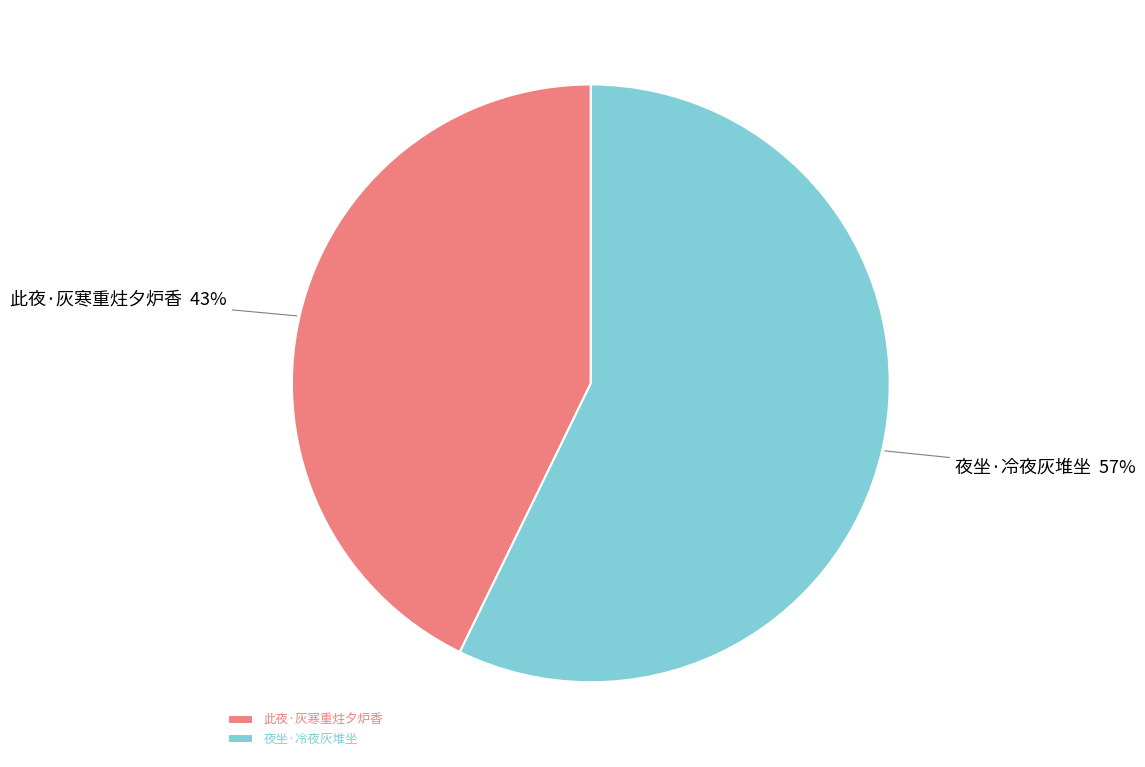

Count the number of slices in the pie.

2